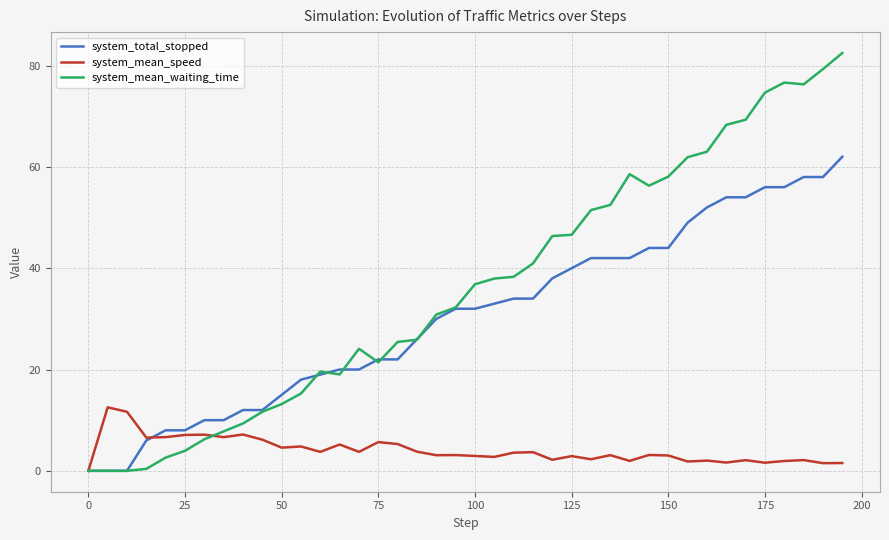

List the series in order of their peak value, highest first.

system_mean_waiting_time, system_total_stopped, system_mean_speed